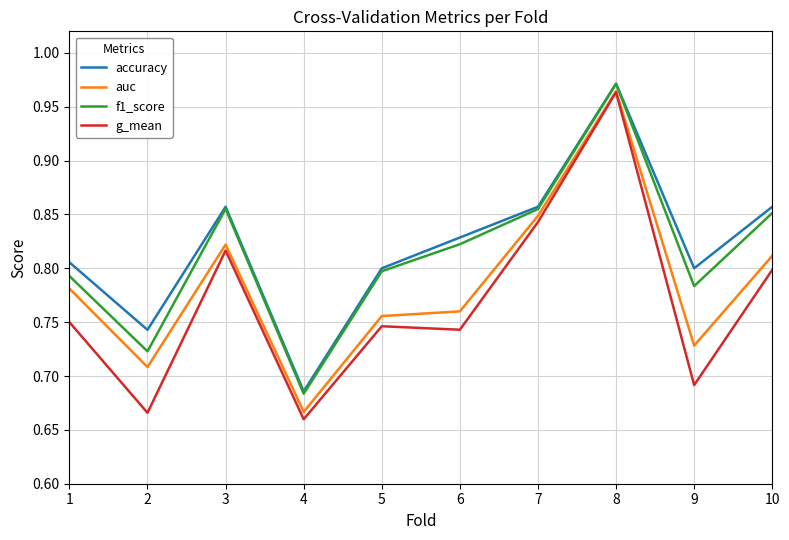

At which category is the sum across all series the highest?

8